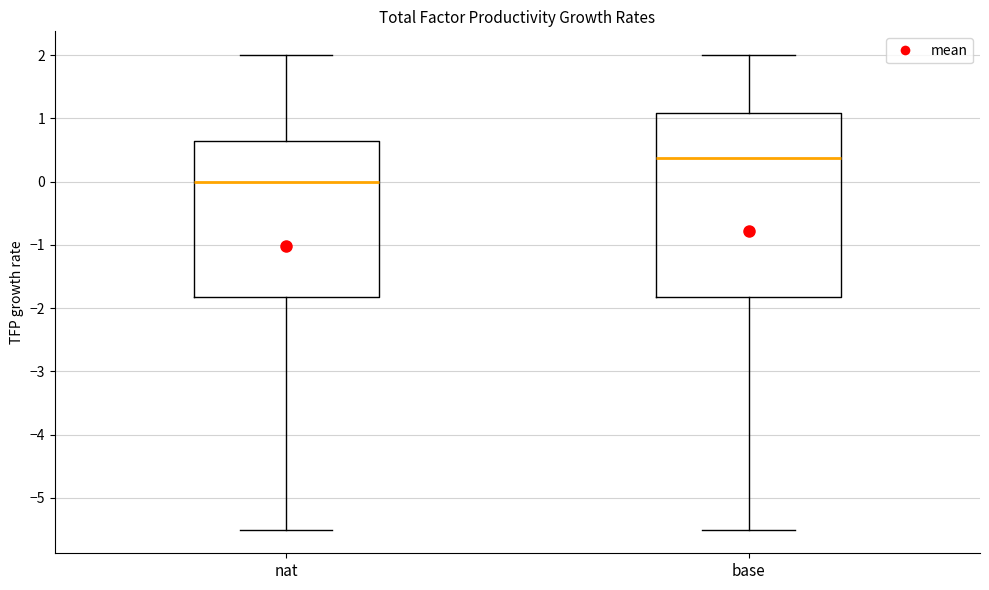

Which box's median line is the highest?

base